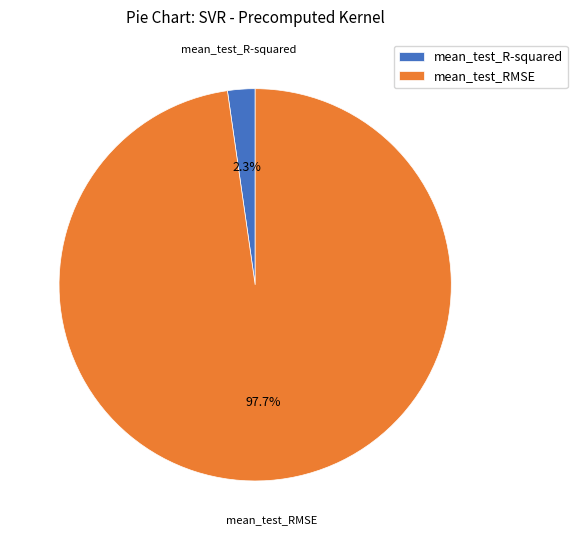

Rank the categories by value from lowest to highest.

mean_test_R-squared, mean_test_RMSE